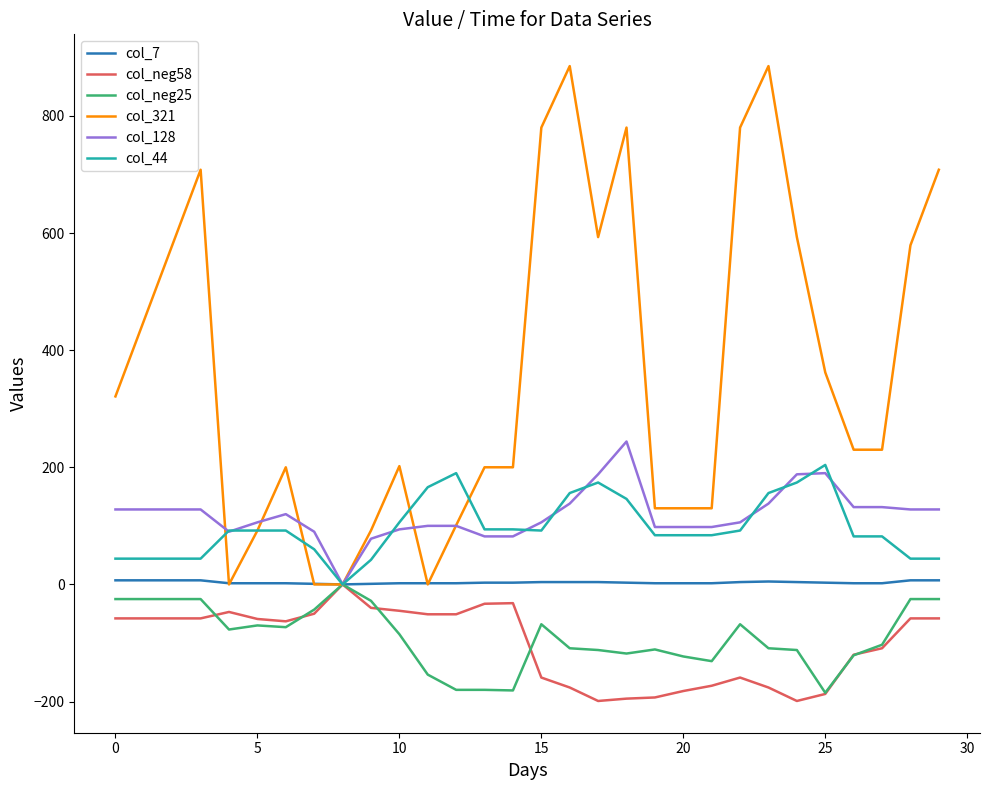

What is the sum of all col_321 values?

10940